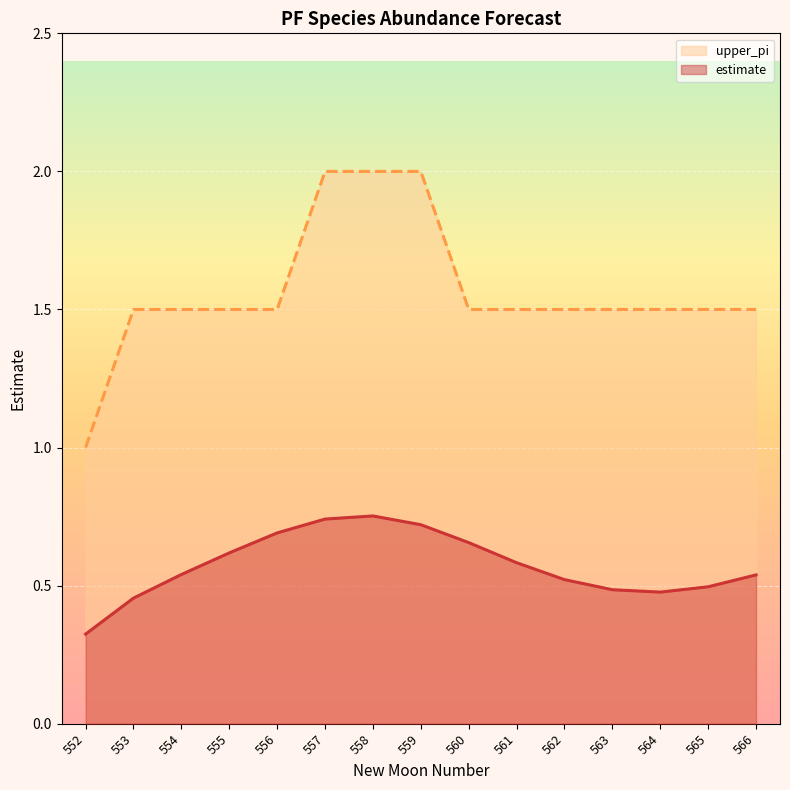

Reading left to right, what are all the values shown in this chart?

estimate: 552=0.3	553=0.5	554=0.5	555=0.6	556=0.7	557=0.7	558=0.8	559=0.7	560=0.7	561=0.6	562=0.5	563=0.5	564=0.5	565=0.5	566=0.5
upper_pi: 552=1.0	553=1.5	554=1.5	555=1.5	556=1.5	557=2.0	558=2.0	559=2.0	560=1.5	561=1.5	562=1.5	563=1.5	564=1.5	565=1.5	566=1.5